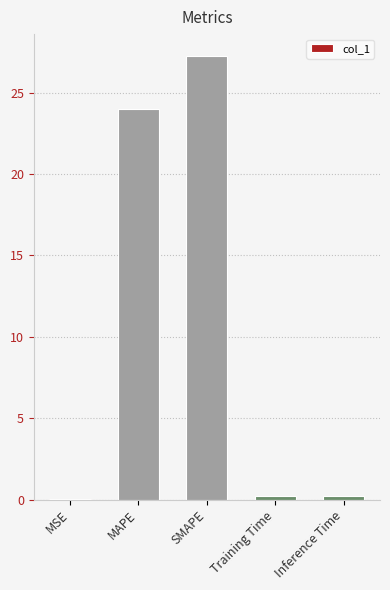

Count the number of categories in the chart.

5